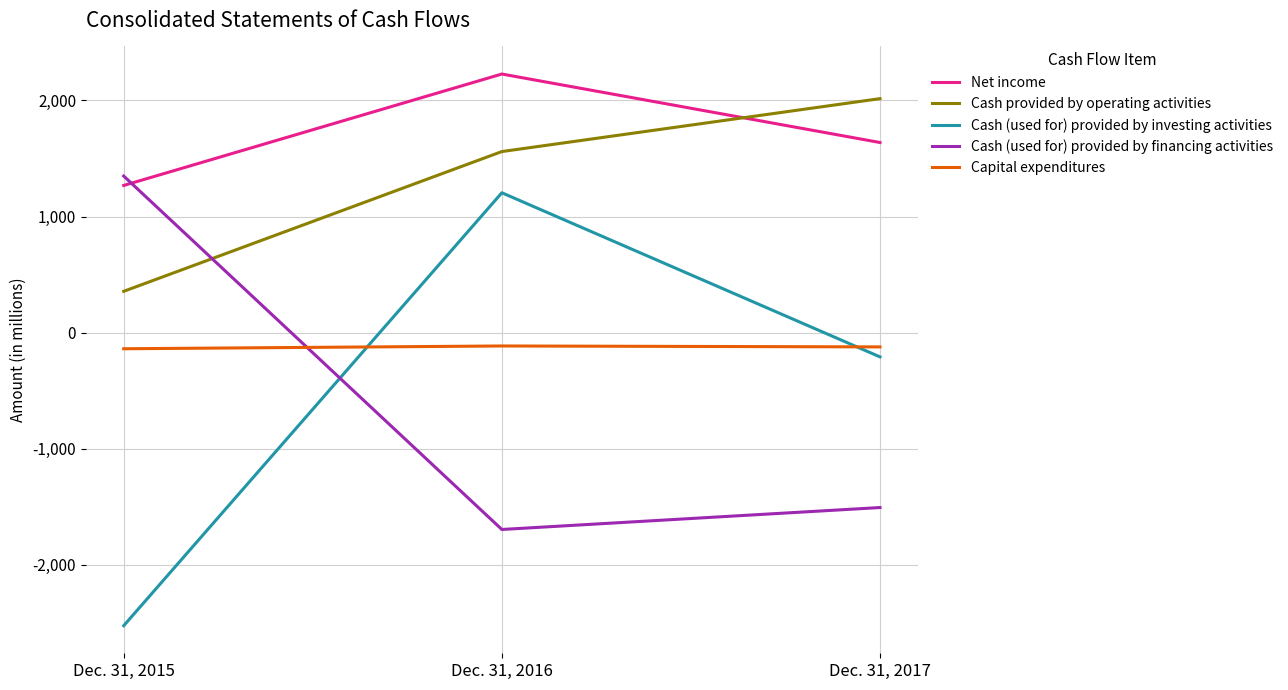

Which series changed the most between Dec. 31, 2016 and Dec. 31, 2017?

Cash (used for) provided by investing activities